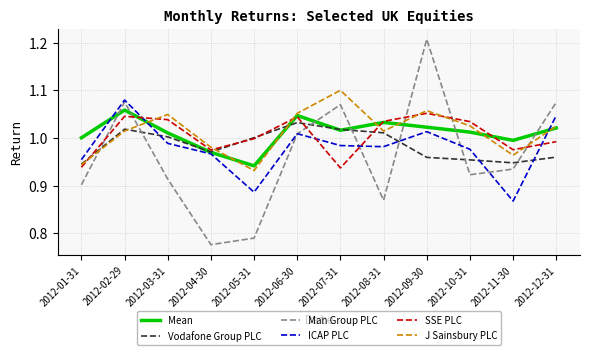

What is the sum of the SSE PLC values at 2012-06-30 and 2012-11-30?

2.0